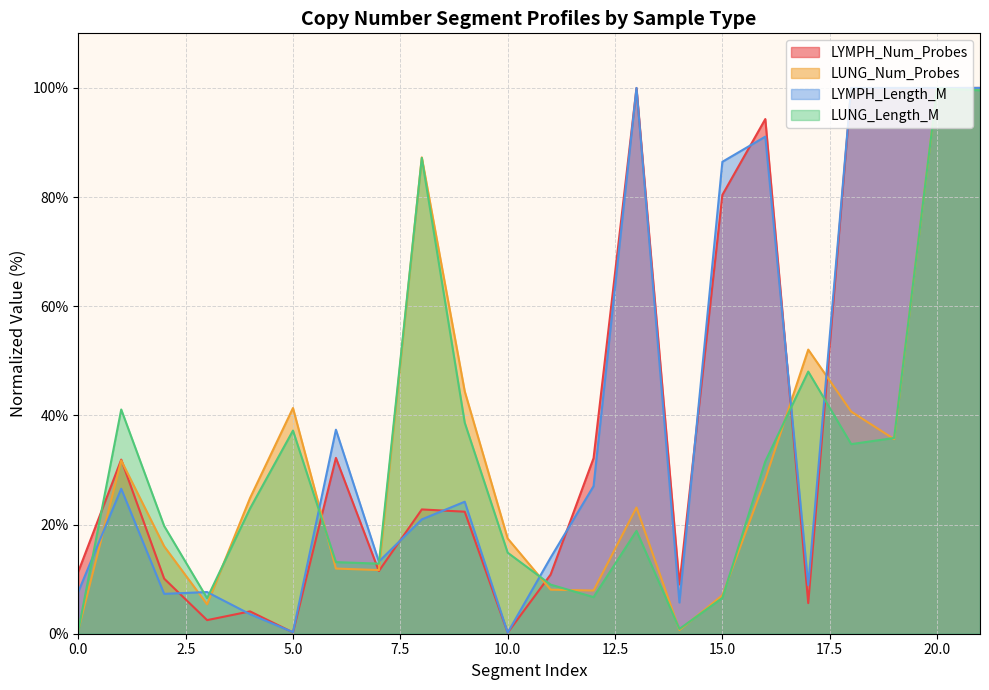

Which series has the widest spread of values?

LYMPH_Num_Probes